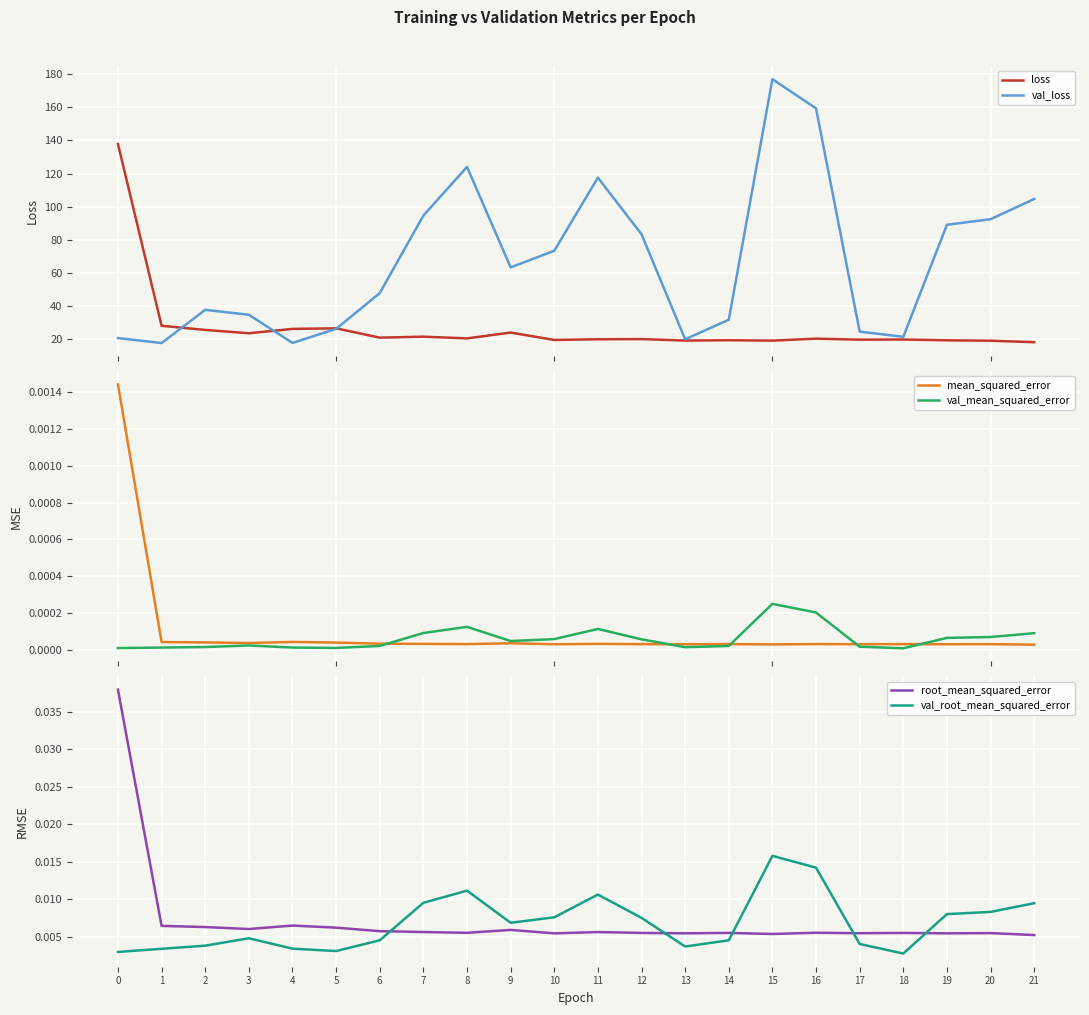

Which label corresponds to the smallest value in the chart?

18